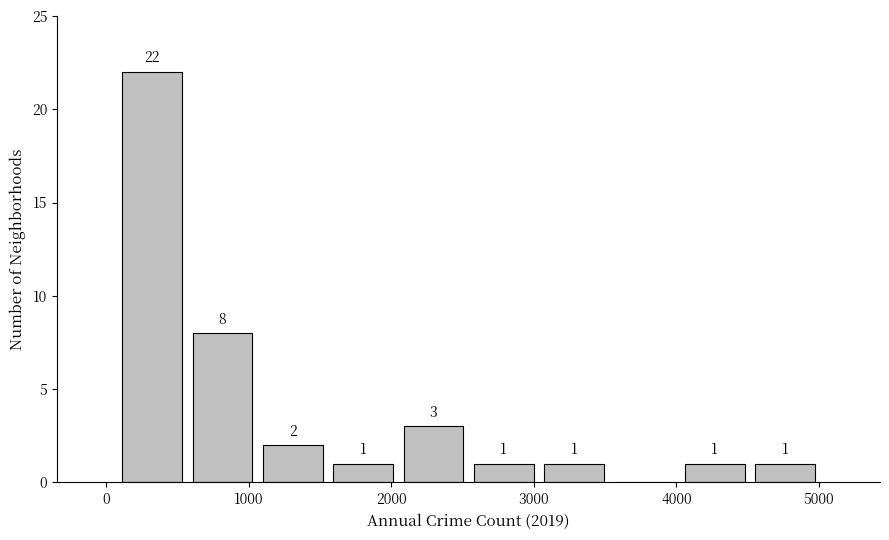

Over which range of the x-axis is the bar tallest?

100 to 600